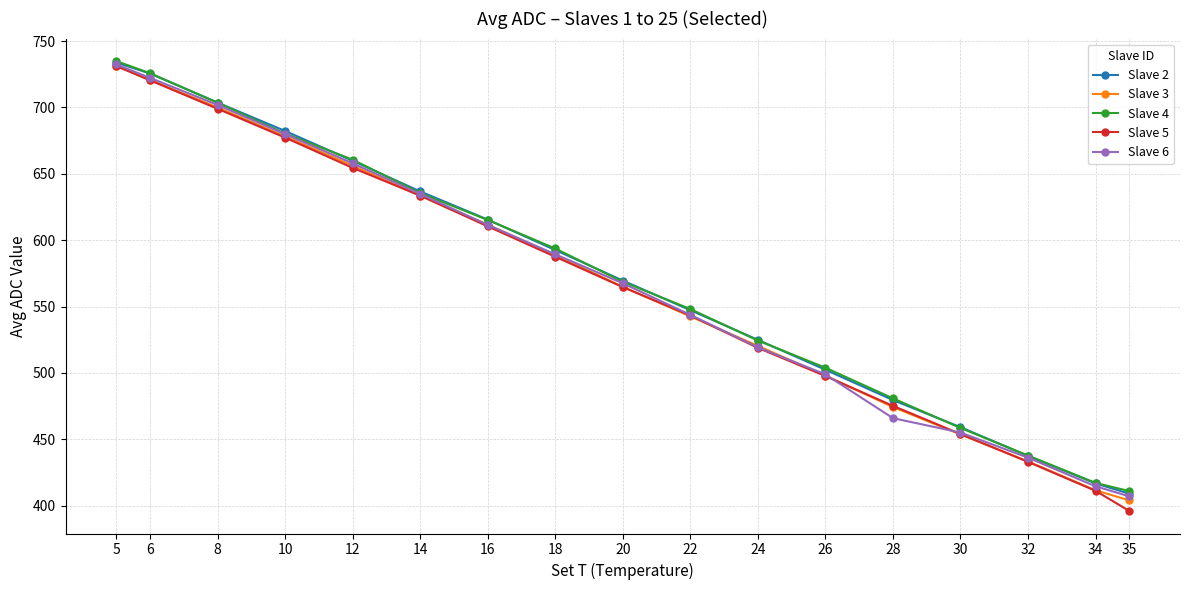

How many data points does each series have?

17